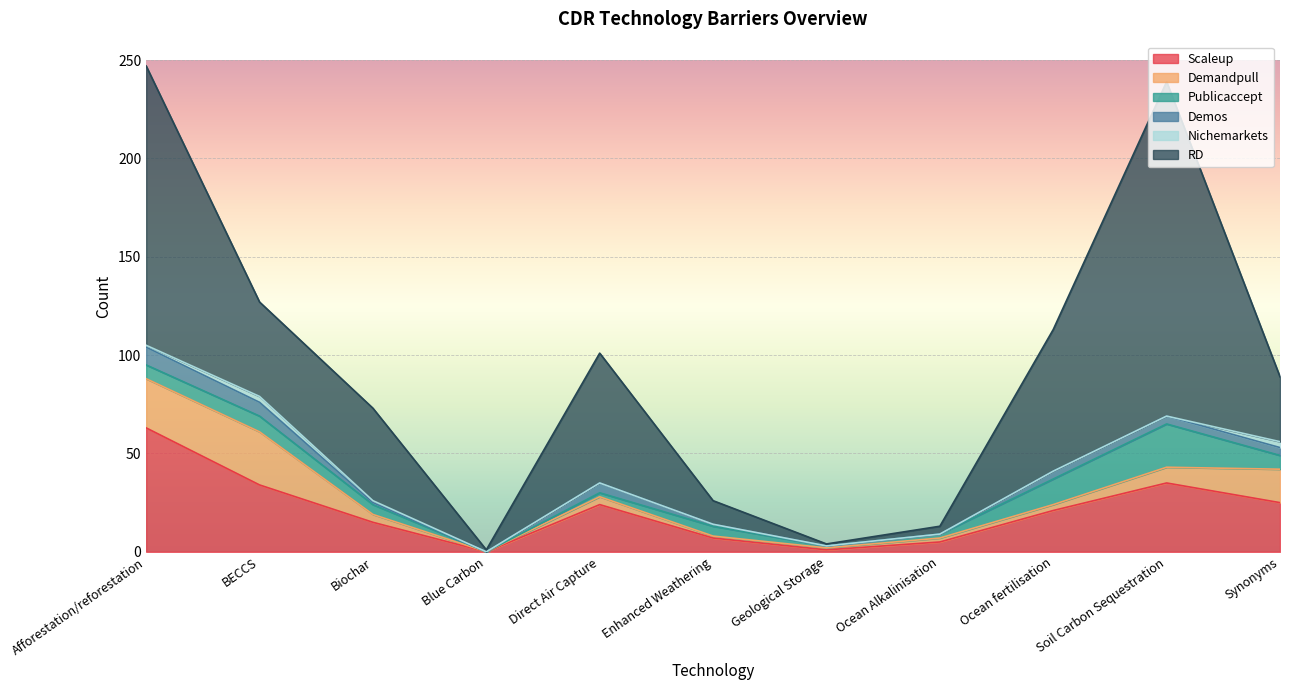

Which has a higher value, Direct Air Capture or Soil Carbon Sequestration?

Soil Carbon Sequestration